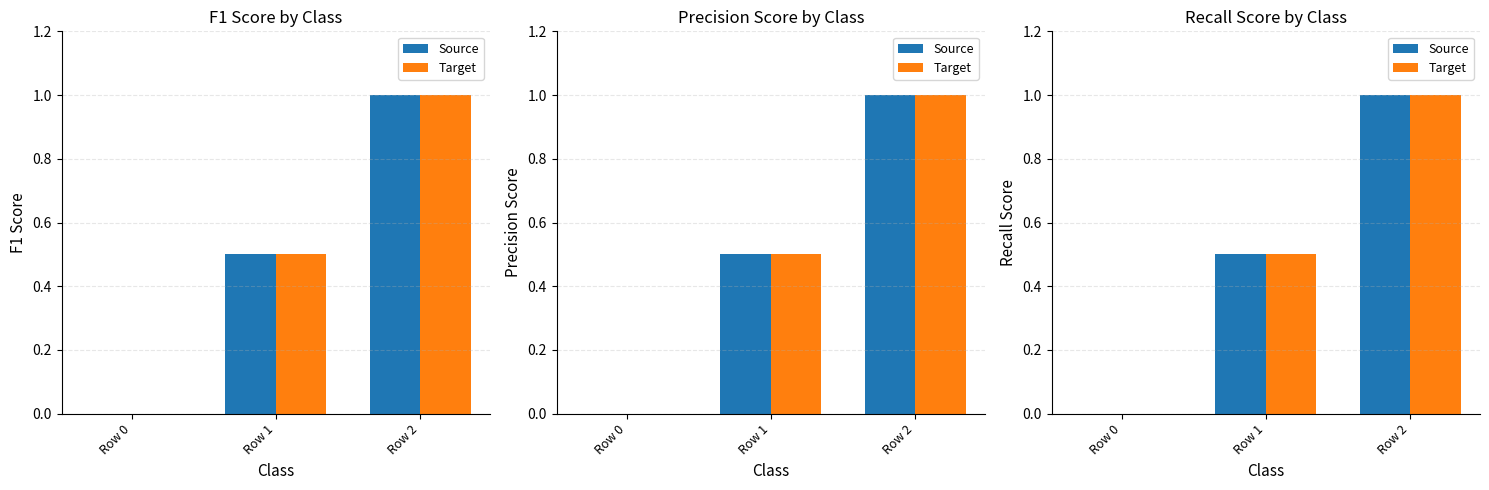

How many Source values are between 0 and 1?

3